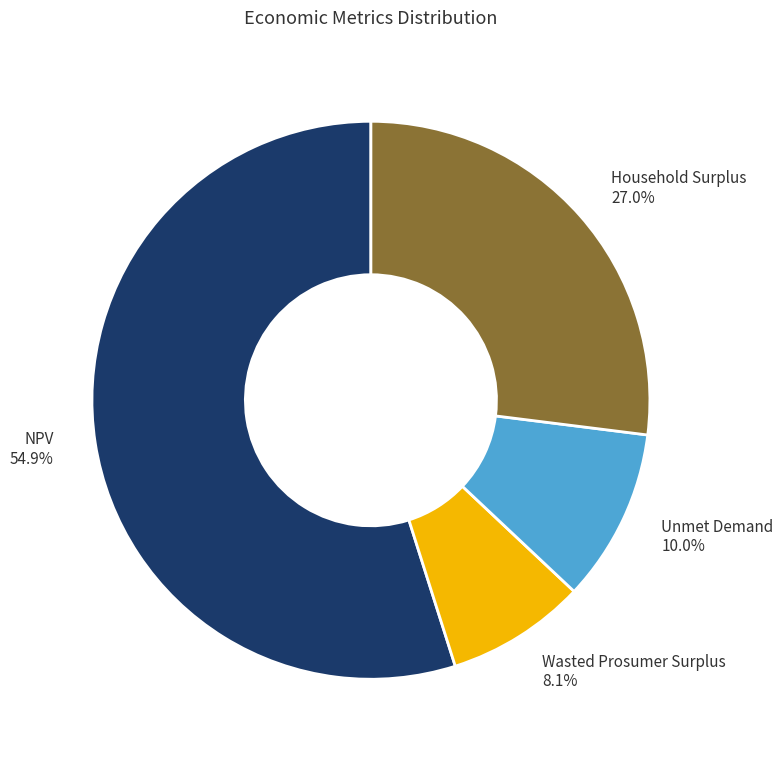

Is Household Surplus the majority of the pie?

No